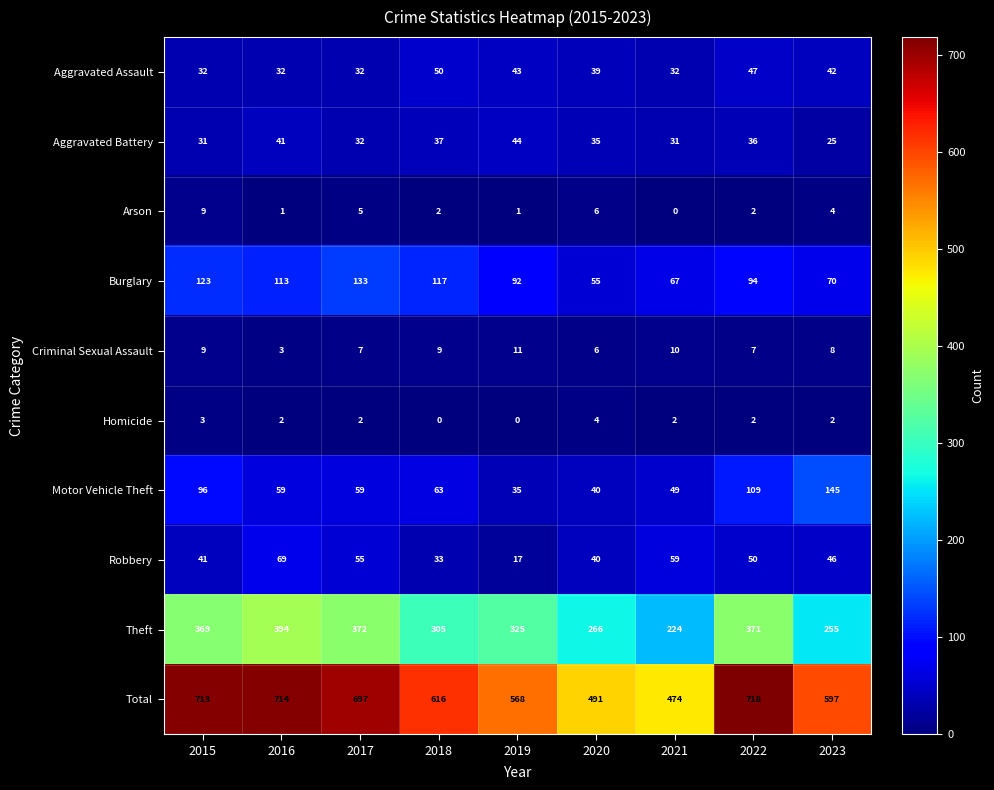

What is the difference between the maximum and minimum values in the Arson series?

9